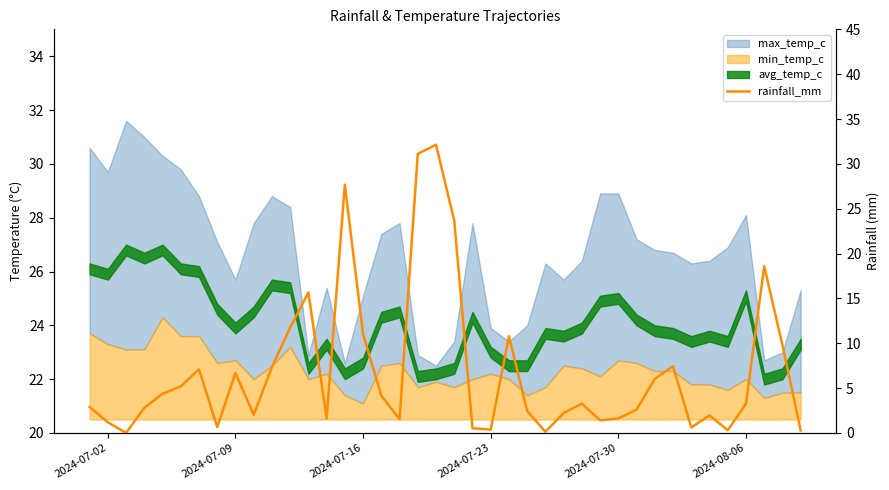

What is the difference between the maximum and minimum values?

32.1